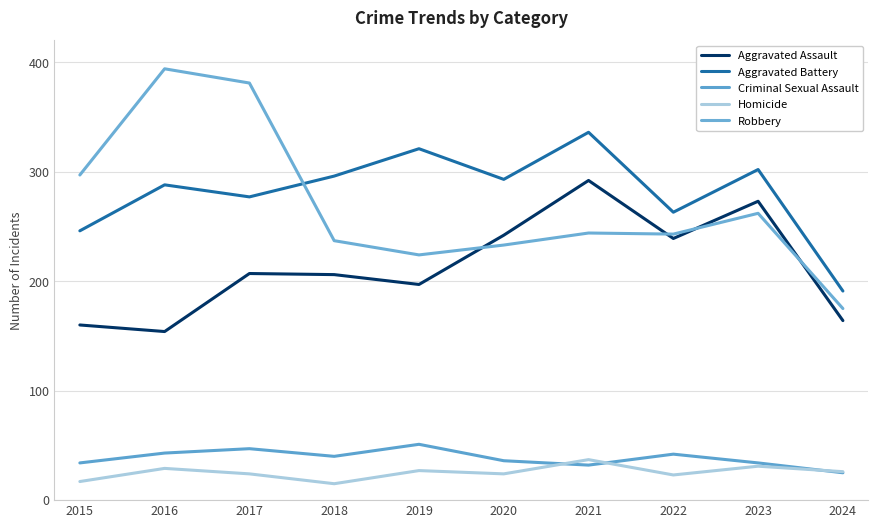

Which series changed the most between 2016 and 2021?

Robbery